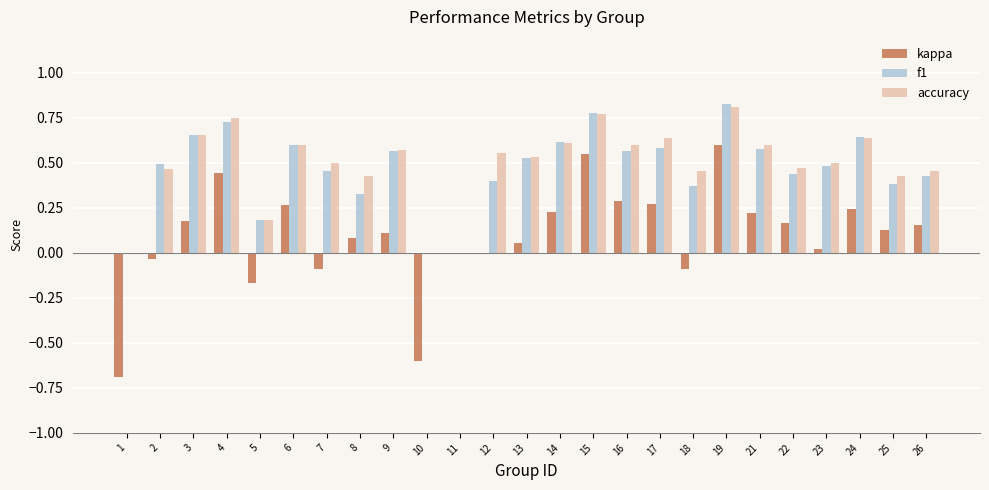

At which category does the chart reach its peak across all series?

19